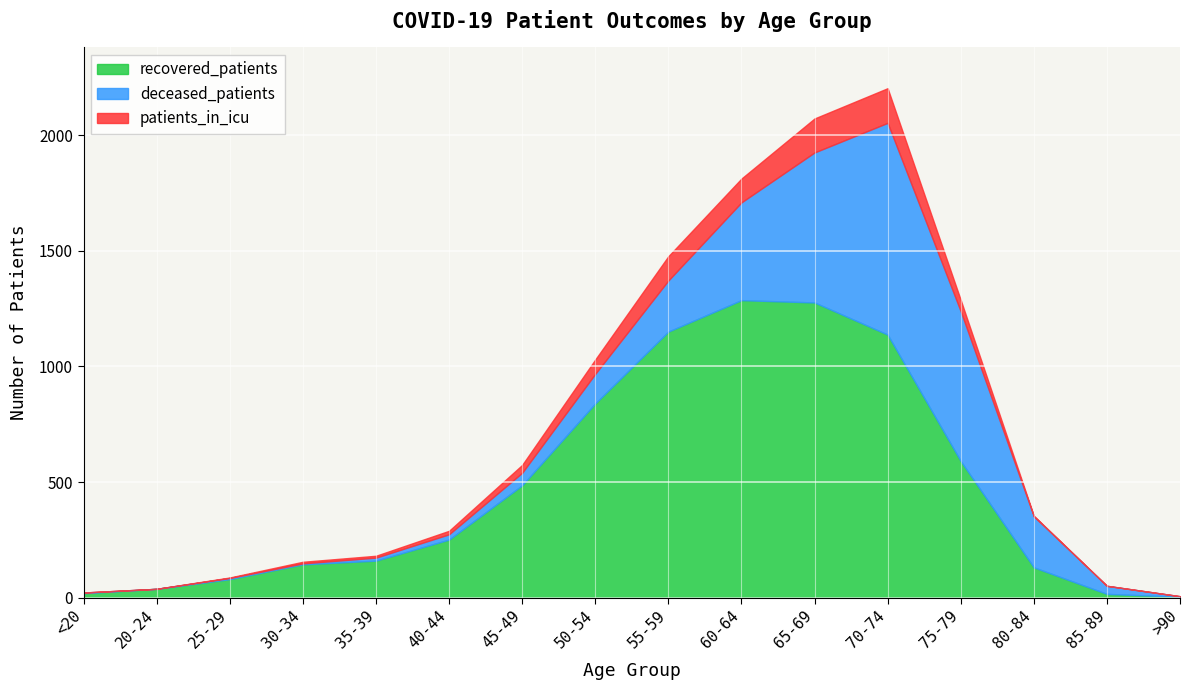

Rank the series by their average value, from highest to lowest.

recovered_patients, deceased_patients, patients_in_icu